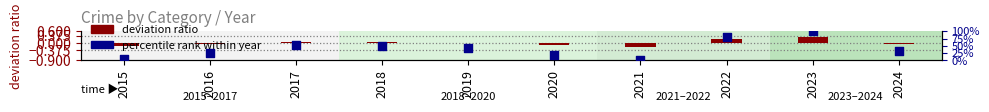

Which series contains the lowest Y value?

deviation ratio